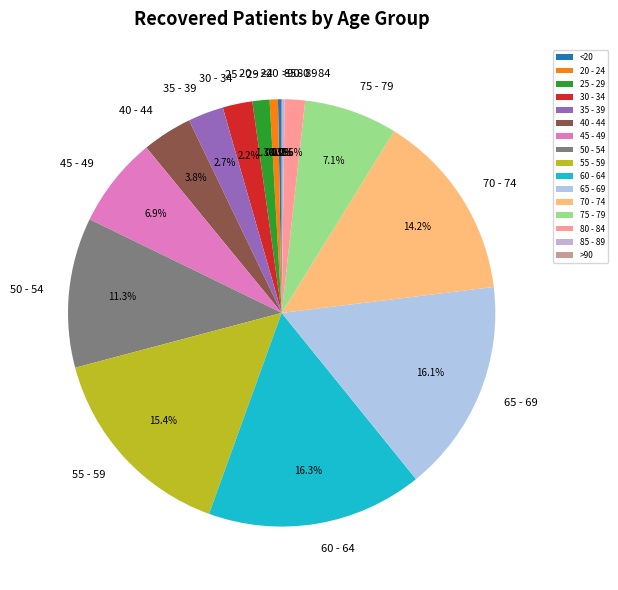

To the nearest percent, what is the average slice percentage?

6%